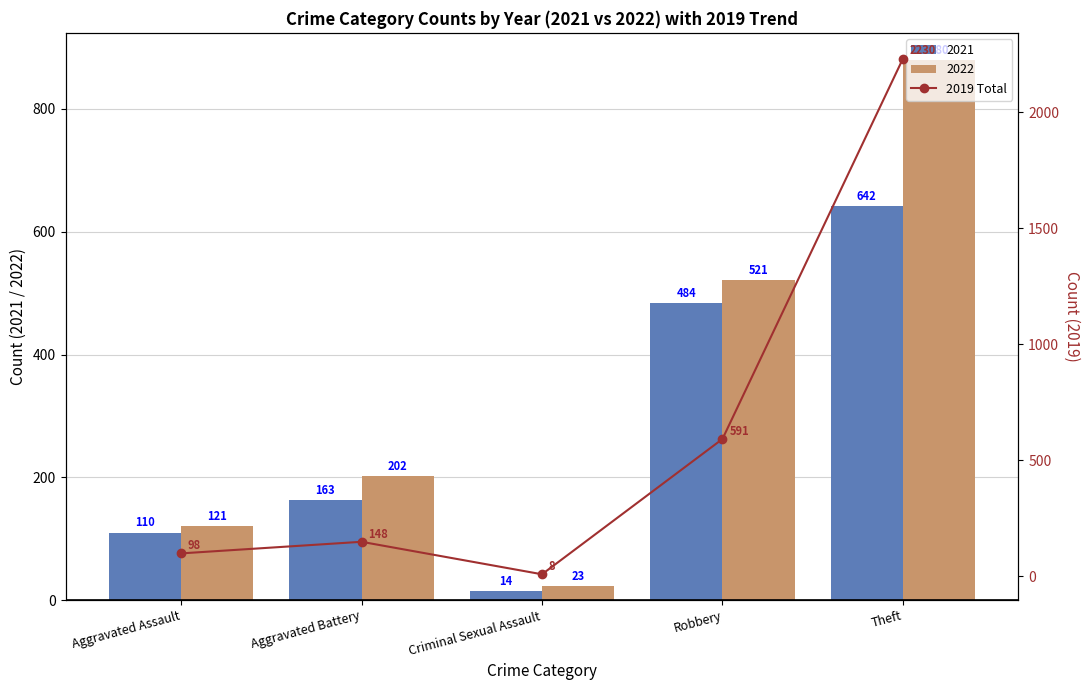

Count the number of values greater than 148.

2